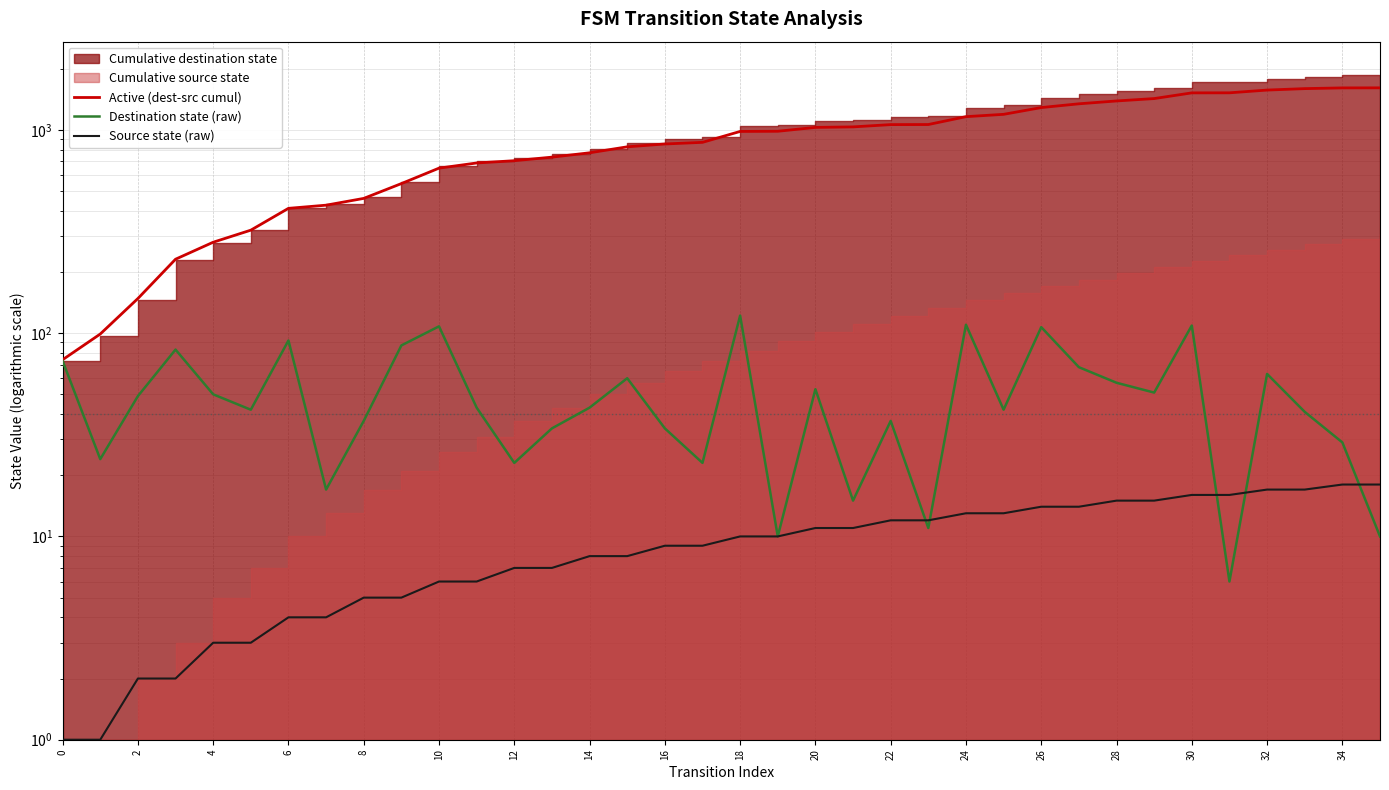

What is the difference between the maximum and second lowest values in the Destination state (raw) series?

112